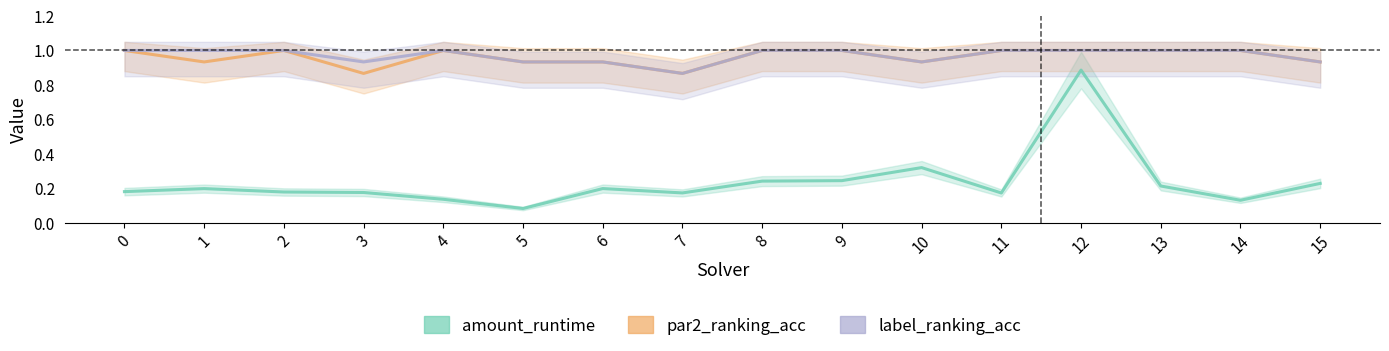

Is the value of amount_runtime at 4 greater than the value of label_ranking_acc at 7?

No